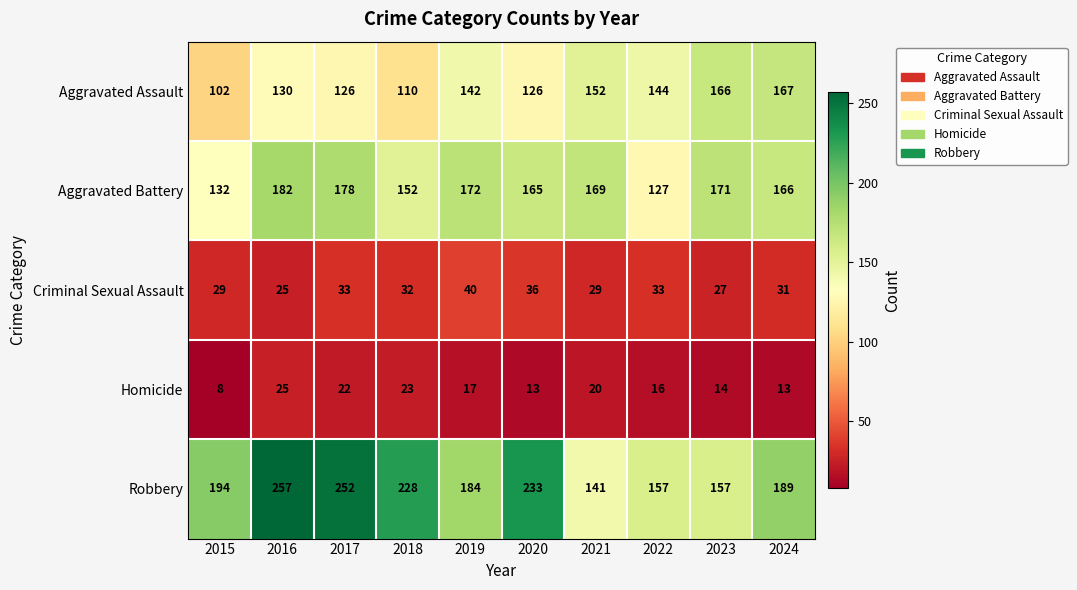

At which label does Aggravated Battery first exceed 169?

2016